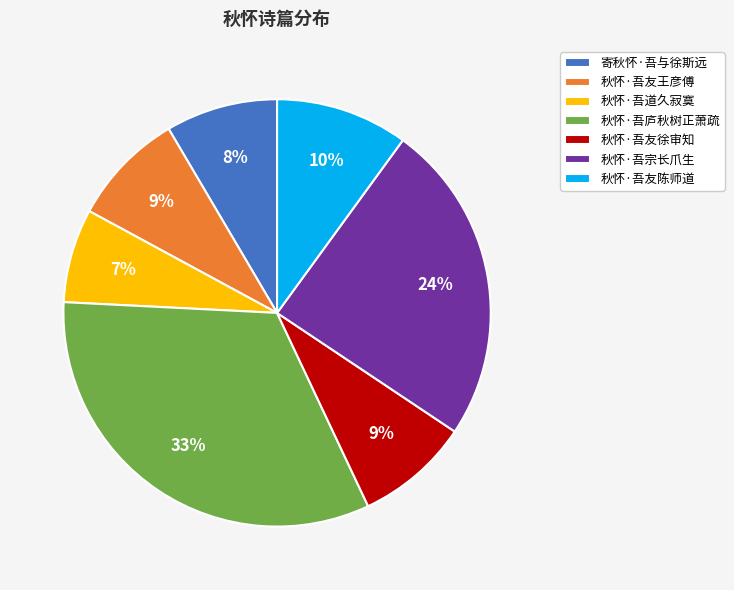

Do 秋怀·吾友王彦傅 and 秋怀·吾友徐审知 together represent more than half of the pie?

No